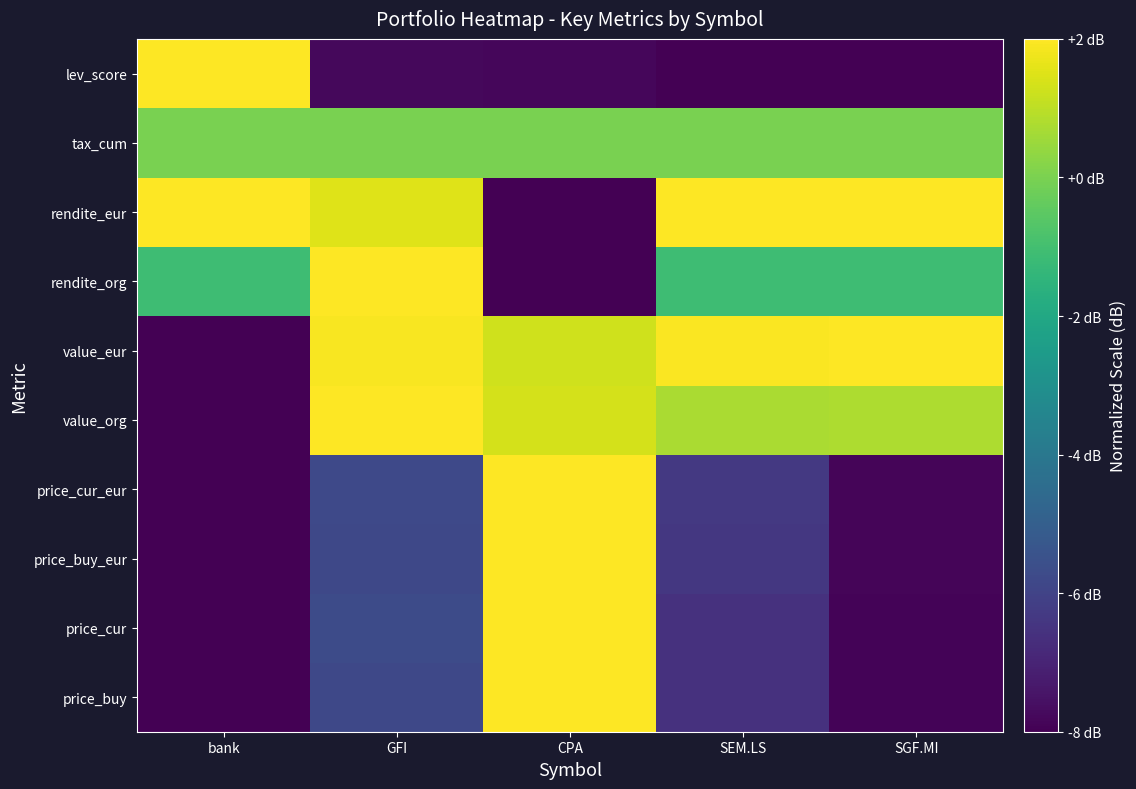

Reading left to right, extract all data points from this chart.

price_buy: bank=-8.0	GFI=-5.8	CPA=2.0	SEM.LS=-6.6	SGF.MI=-7.9
price_cur: bank=-8.0	GFI=-5.7	CPA=2.0	SEM.LS=-6.6	SGF.MI=-7.9
price_buy_eur: bank=-8.0	GFI=-5.8	CPA=2.0	SEM.LS=-6.4	SGF.MI=-7.9
price_cur_eur: bank=-8.0	GFI=-5.8	CPA=2.0	SEM.LS=-6.3	SGF.MI=-7.9
value_org: bank=-8.0	GFI=2.0	CPA=1.3	SEM.LS=0.7	SGF.MI=0.8
value_eur: bank=-8.0	GFI=1.9	CPA=1.3	SEM.LS=2.0	SGF.MI=2.0
rendite_org: bank=-1.1	GFI=2.0	CPA=-8.0	SEM.LS=-1.1	SGF.MI=-1.1
rendite_eur: bank=2.0	GFI=1.5	CPA=-8.0	SEM.LS=2.0	SGF.MI=2.0
tax_cum: bank=0.0	GFI=0.0	CPA=0.0	SEM.LS=0.0	SGF.MI=0.0
lev_score: bank=2.0	GFI=-7.8	CPA=-7.8	SEM.LS=-8.0	SGF.MI=-8.0